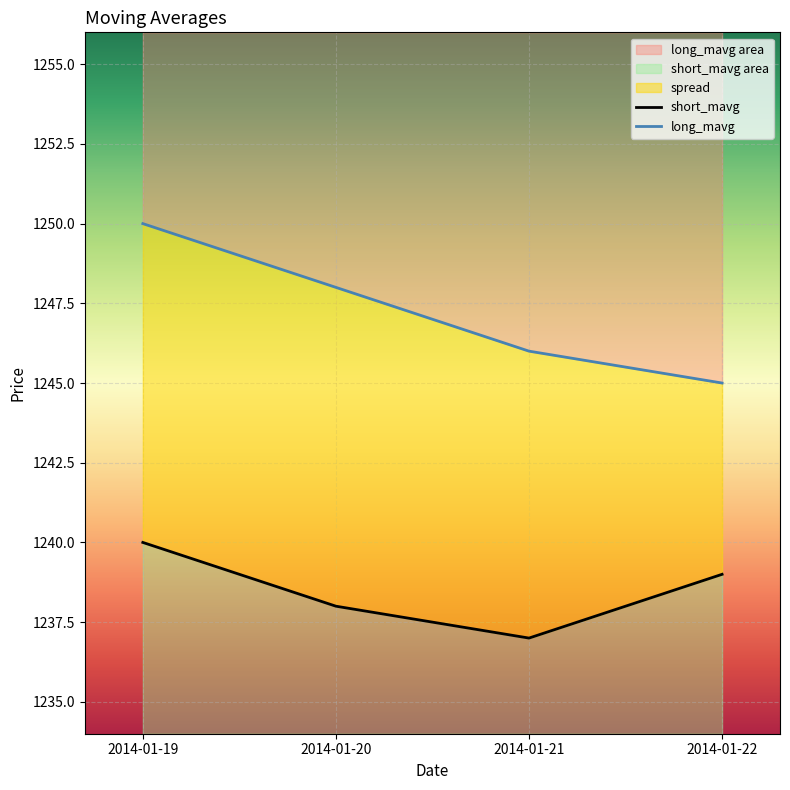

What is the value of the long_mavg point at the 4th from the left?

1245